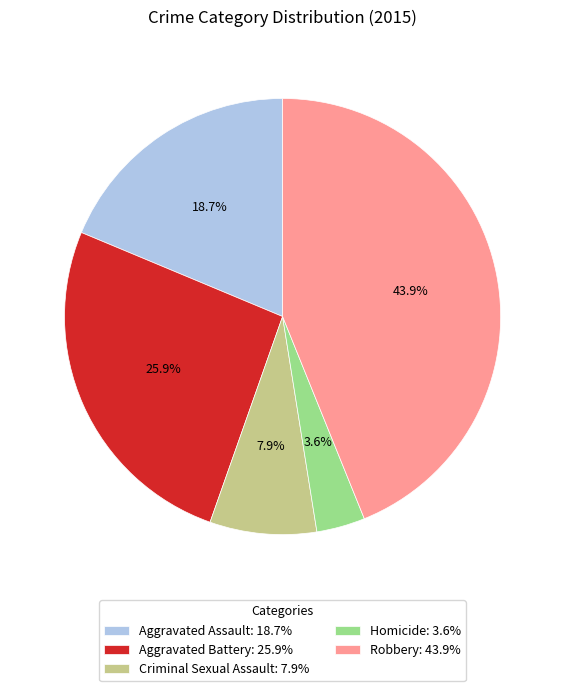

Is Homicide the majority of the pie?

No